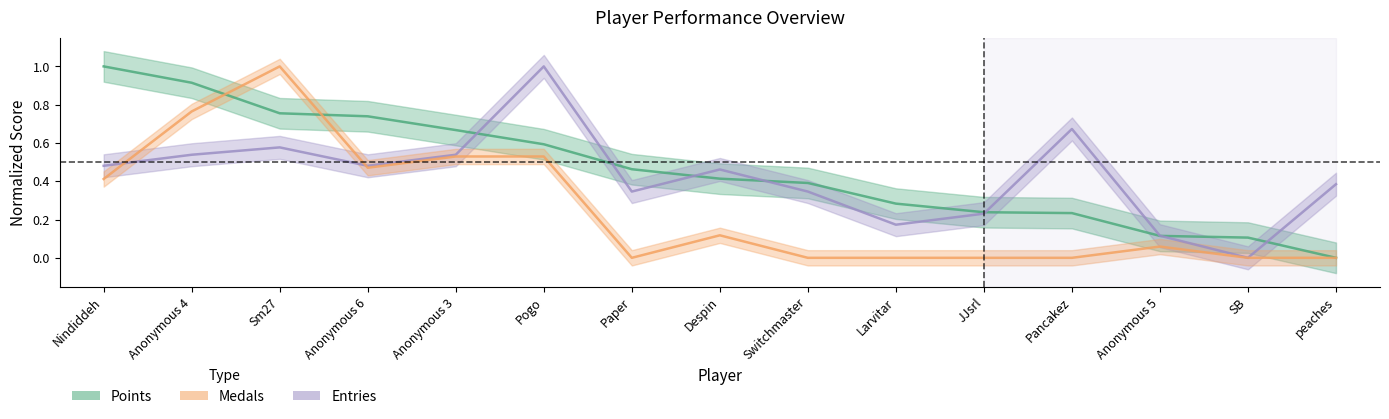

What is the total value across all series at Switchmaster?

0.7